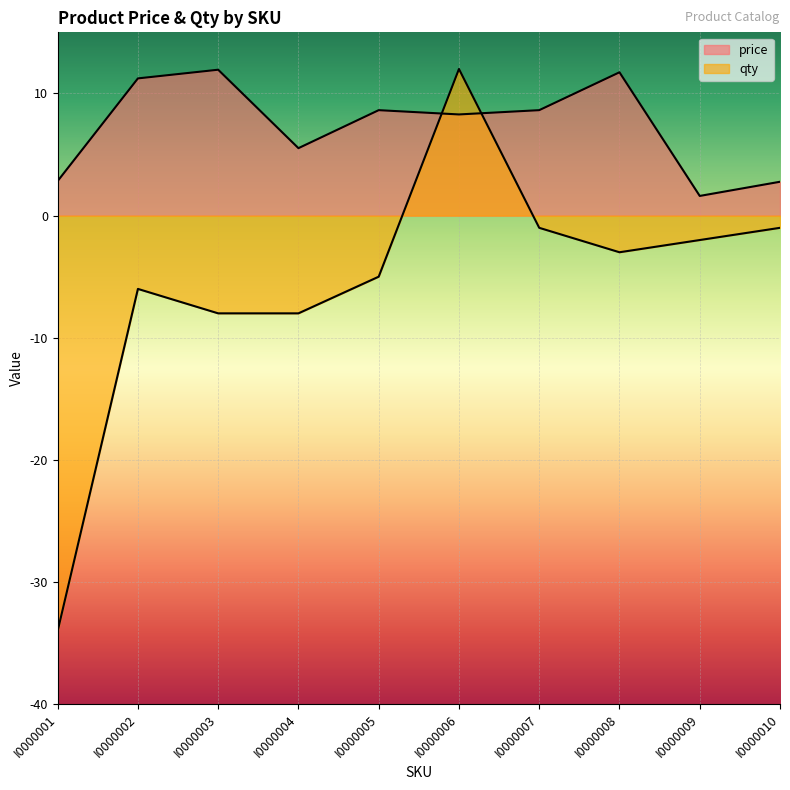

Which category has the lowest value in the qty series?

I0000001